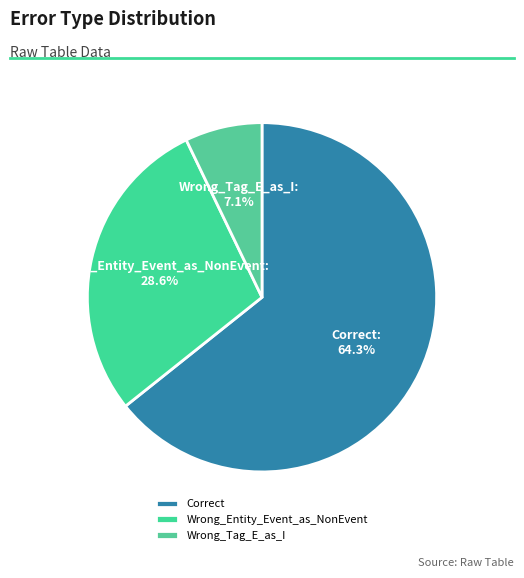

What portion of the pie excludes Wrong_Tag_E_as_I?

92.9%